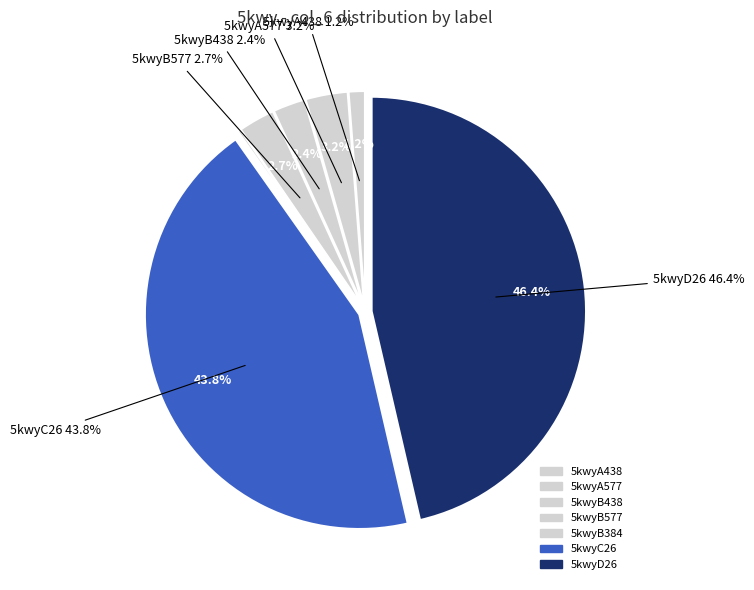

What is the ratio of the value at 5kwyB577 to the value at 5kwyA438?

2.2